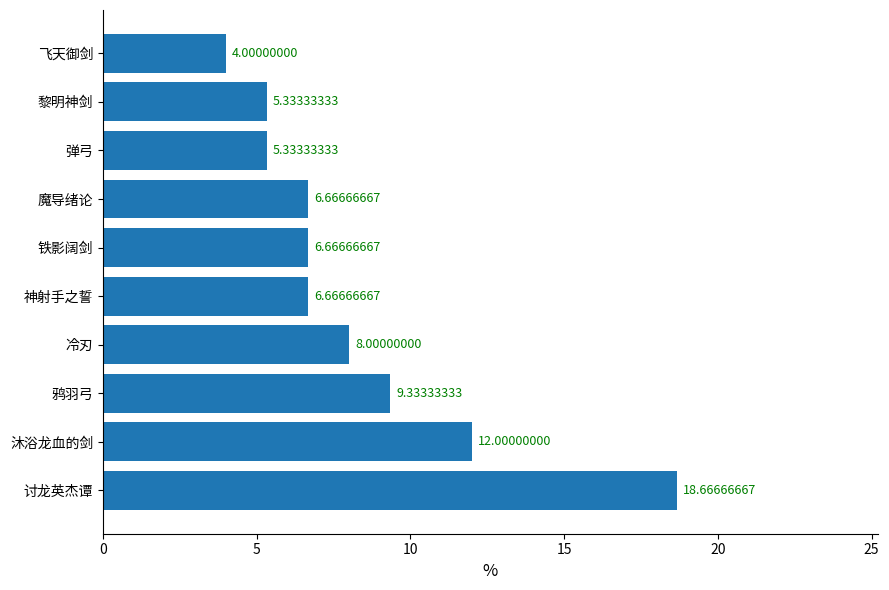

Which has a higher value, 飞天御剑 or 弹弓?

弹弓